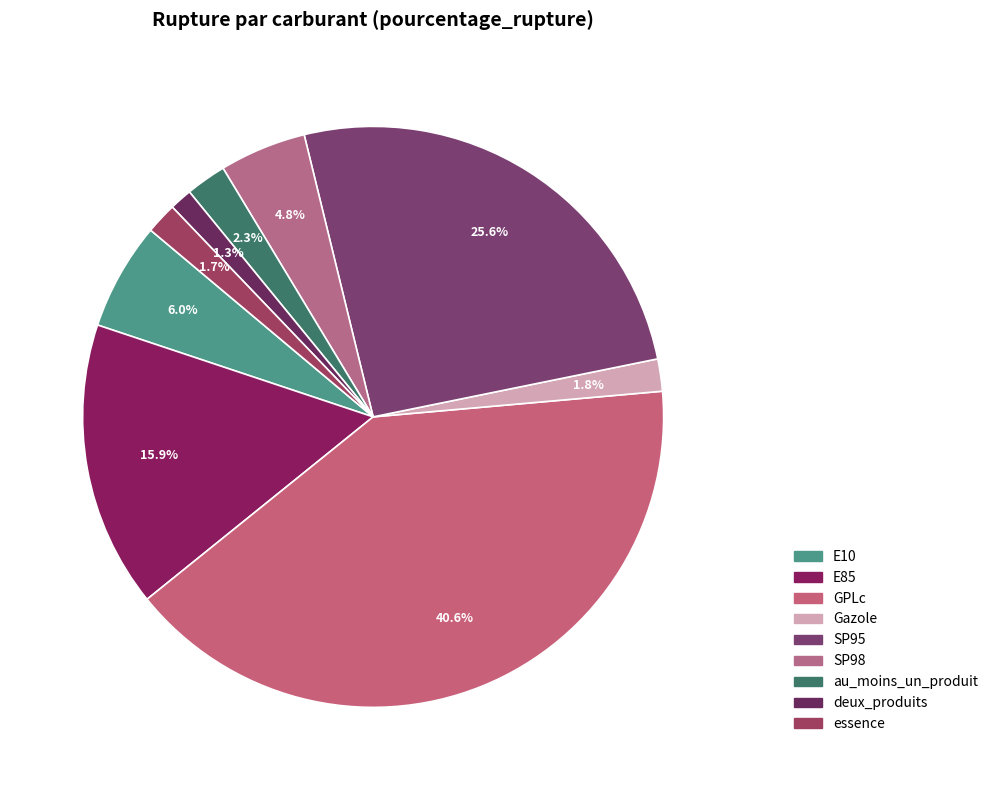

How many slices are in this pie chart?

9